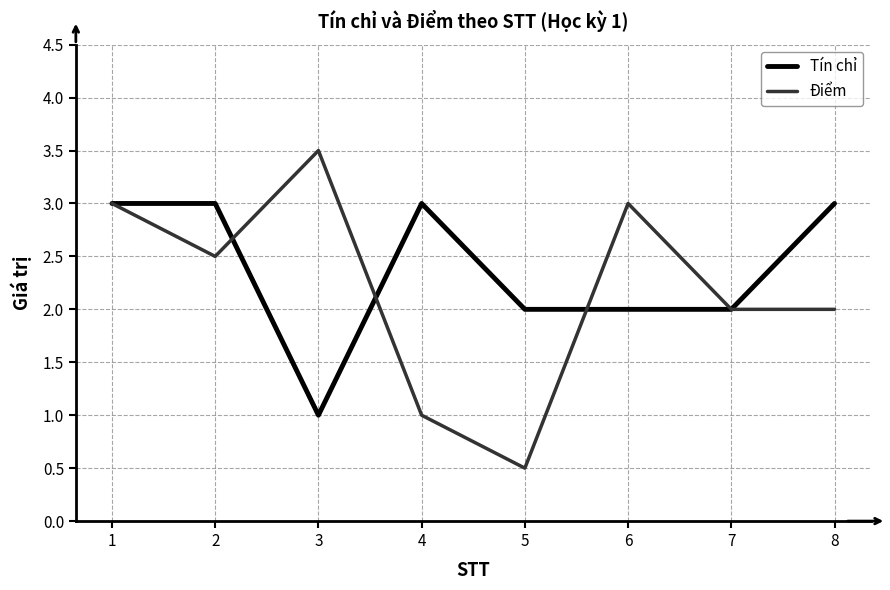

What is the difference between the maximum and minimum values in the Tín chỉ series?

2.0